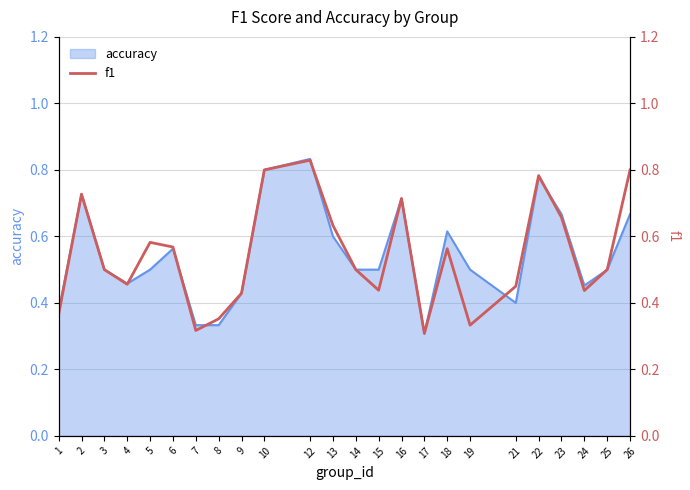

How many lines are shown in the chart?

1